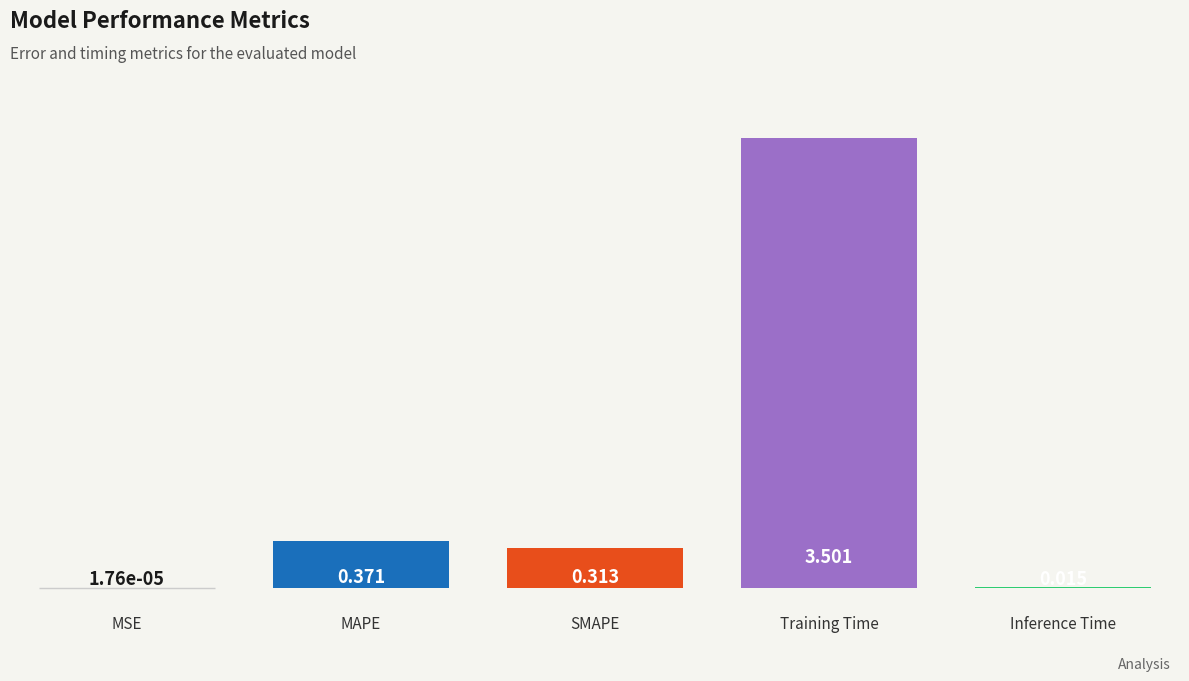

Reading left to right, what are all the values shown in this chart?

0.0	0.4	0.3	3.5	0.0